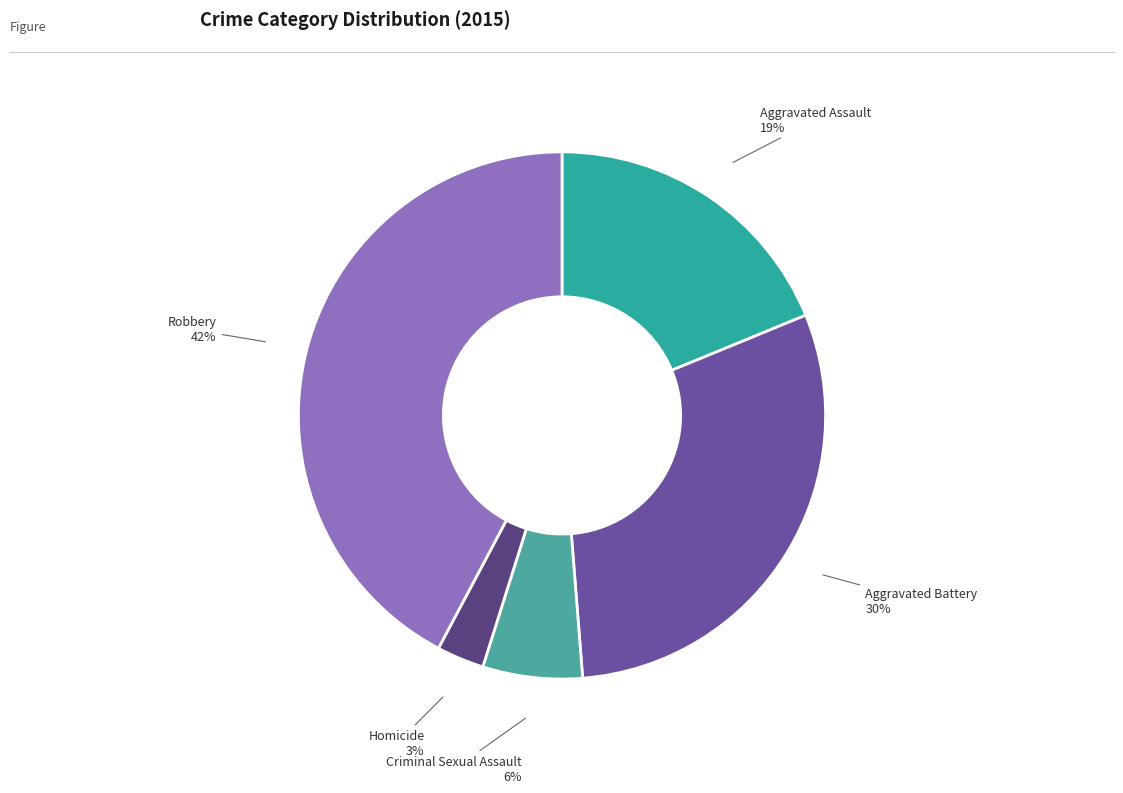

To the nearest percent, what is the difference between the Robbery and Aggravated Battery slice percentages?

12%